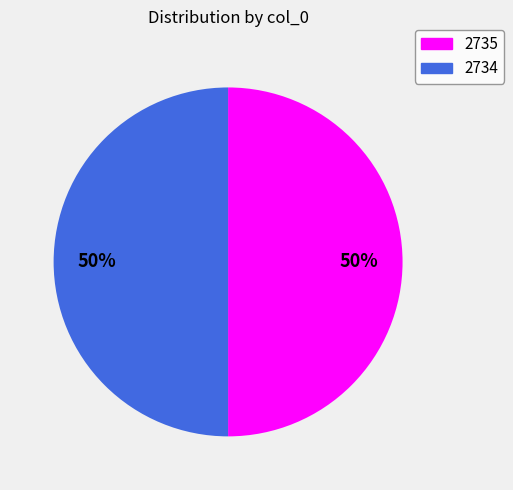

To the nearest percent, what is the average slice percentage?

50%